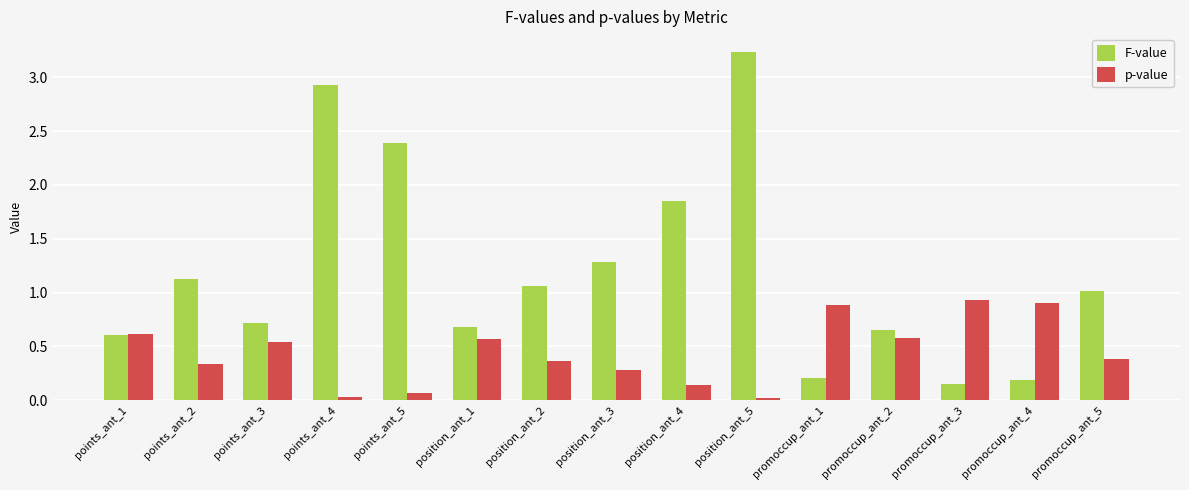

Rank the series at points_ant_2 from lowest to highest value.

p-value, F-value